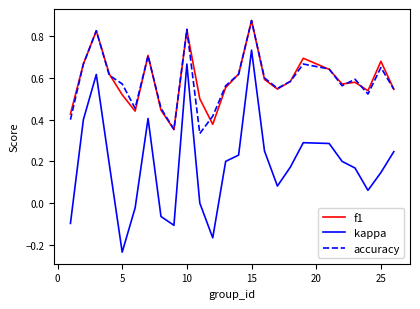

Which series has the widest spread of values?

kappa